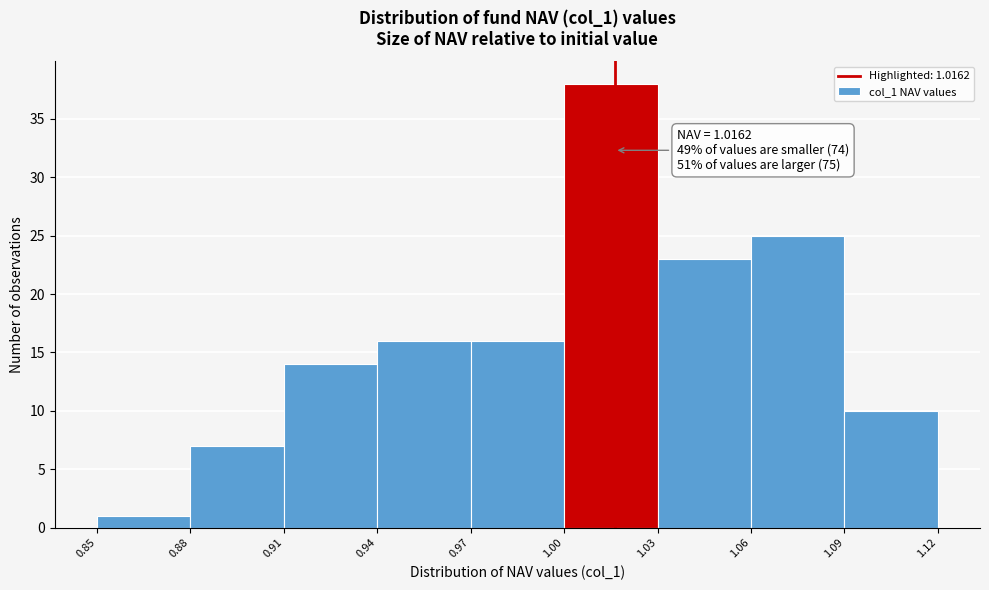

Which range on the x-axis has the tallest bar?

1.00 to 1.03